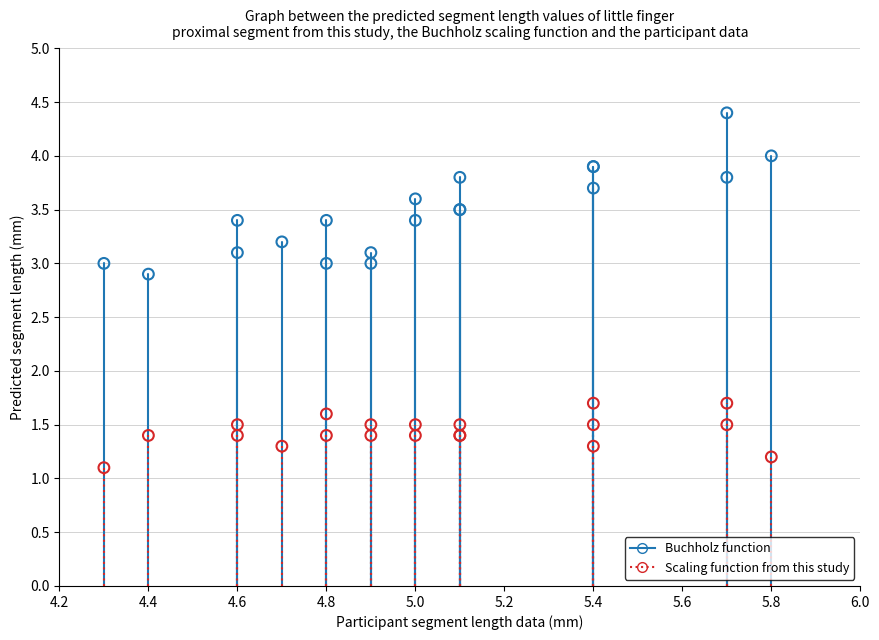

Which series reaches the maximum Y coordinate?

Buchholz function